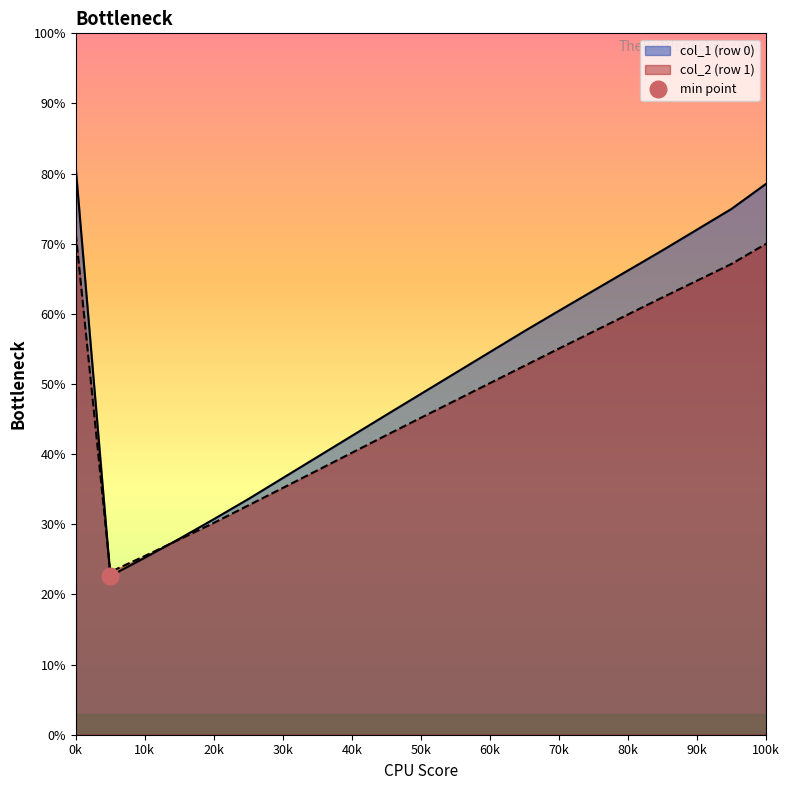

What is the highest value of the col_2 (row 1) series?

71.4